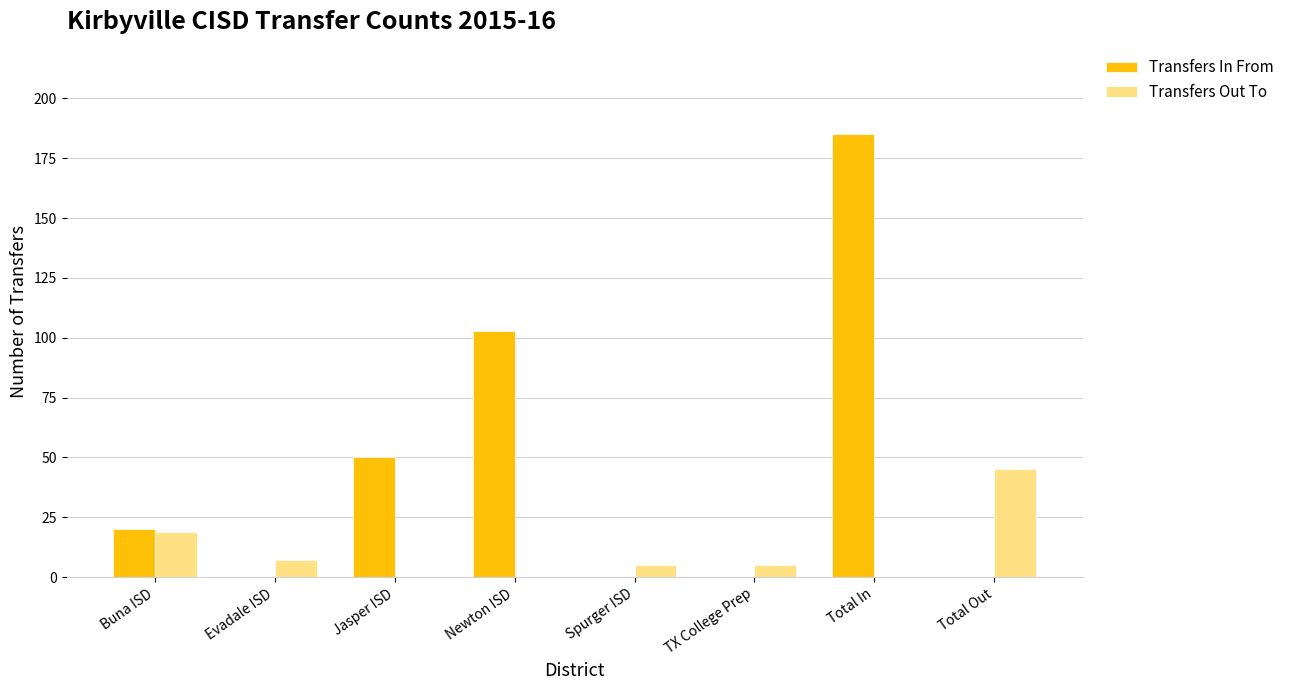

How many groups of bars are there?

8